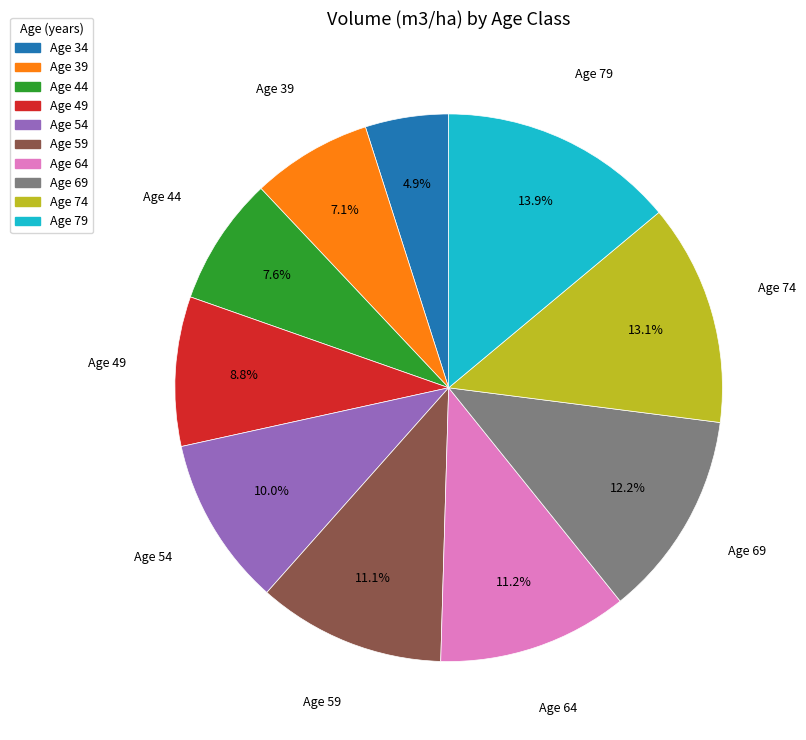

Is there any slice that represents more than half of the pie?

No